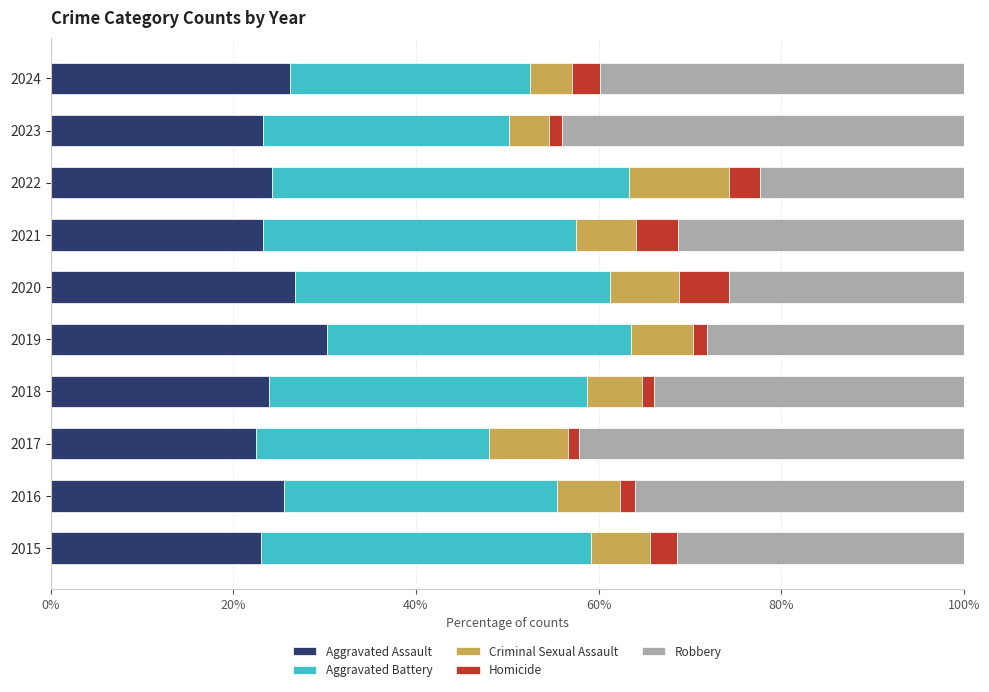

What value does the Aggravated Assault series have at 2020?

26.8